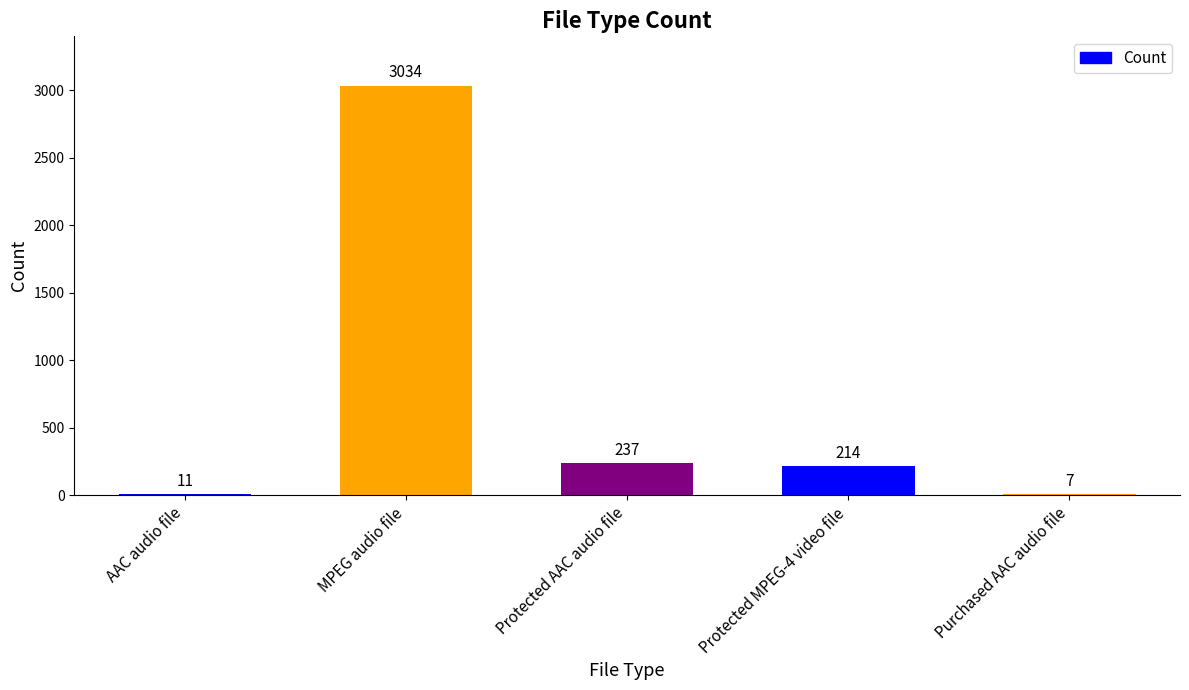

What is the maximum value shown in the chart?

3034